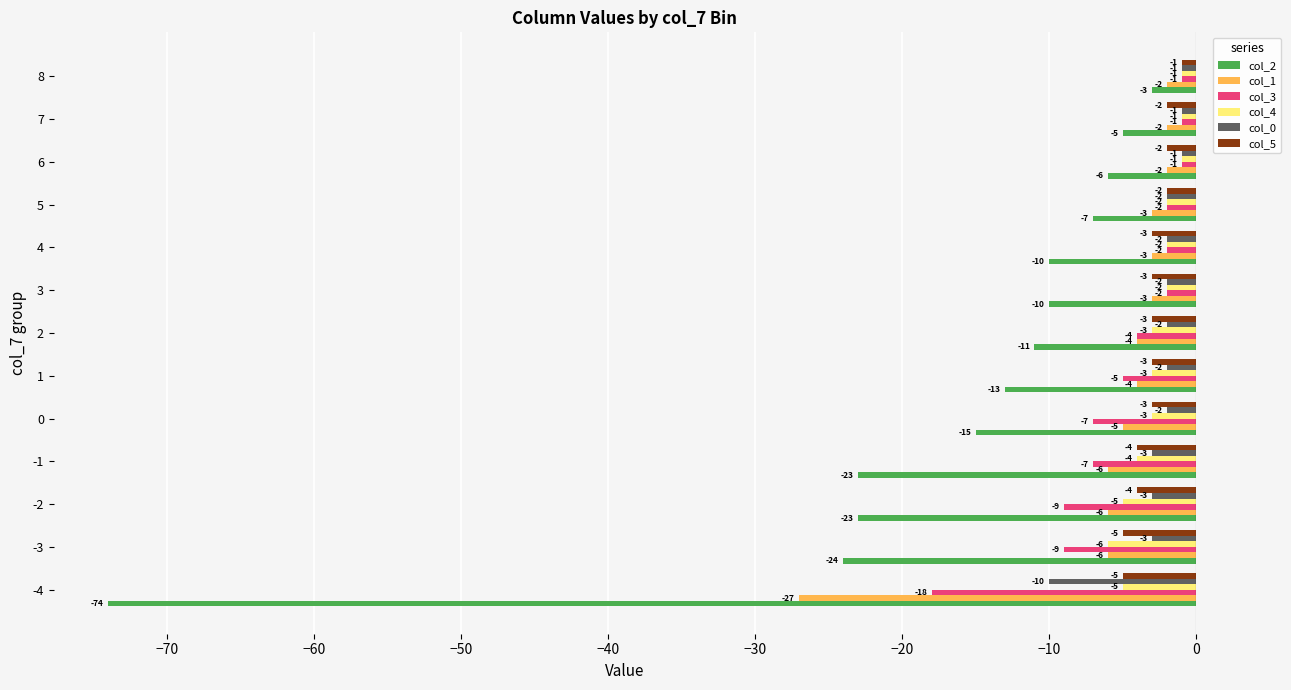

Which series has the widest spread of values?

col_2